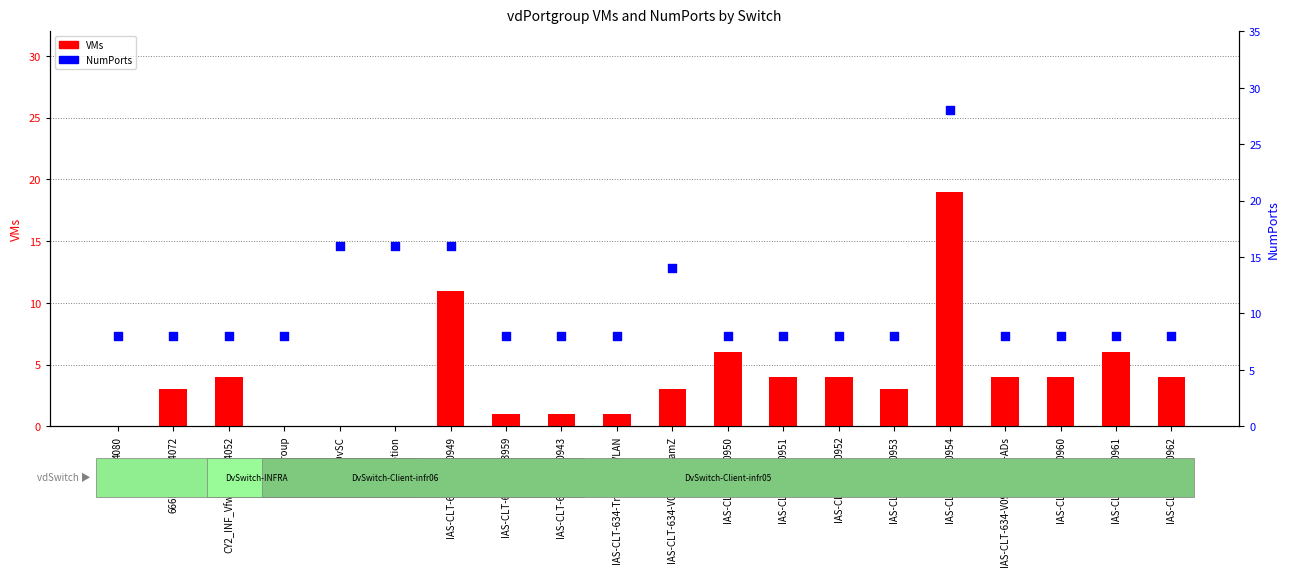

Which series has the widest spread of Y values?

NumPorts